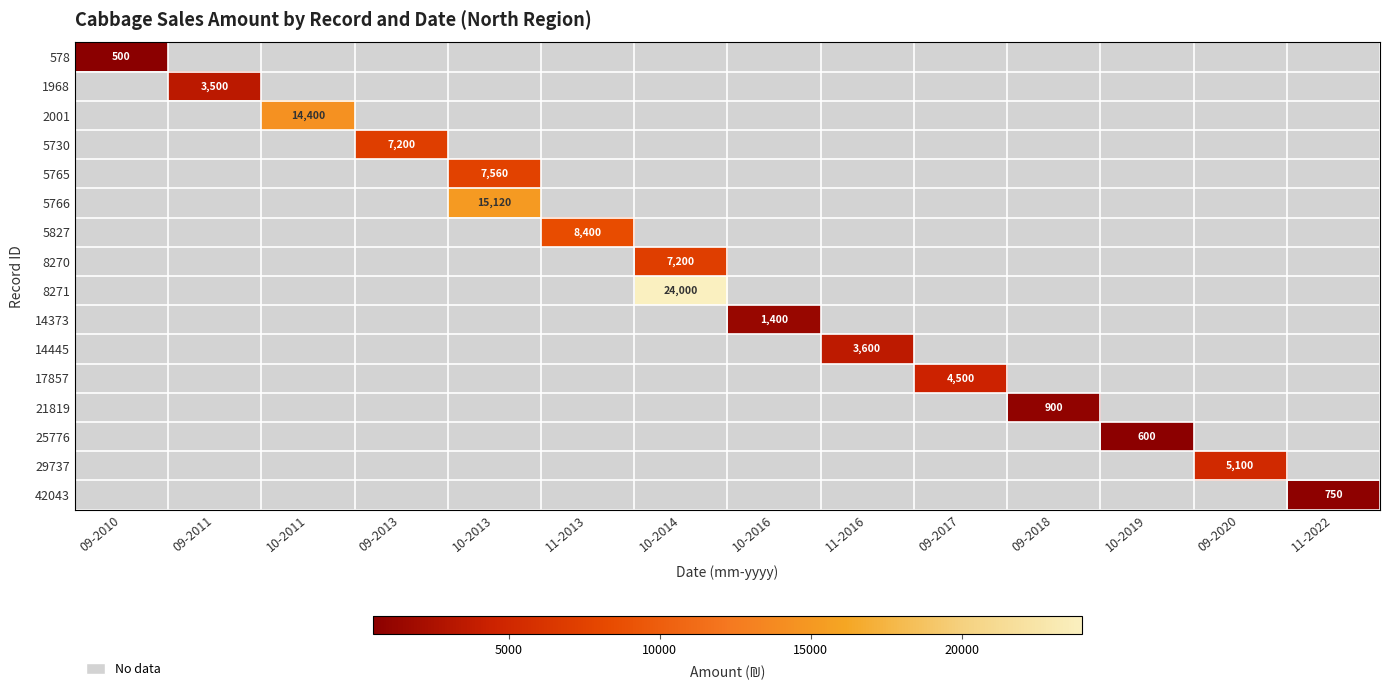

What is the minimum value shown in the chart?

500.0